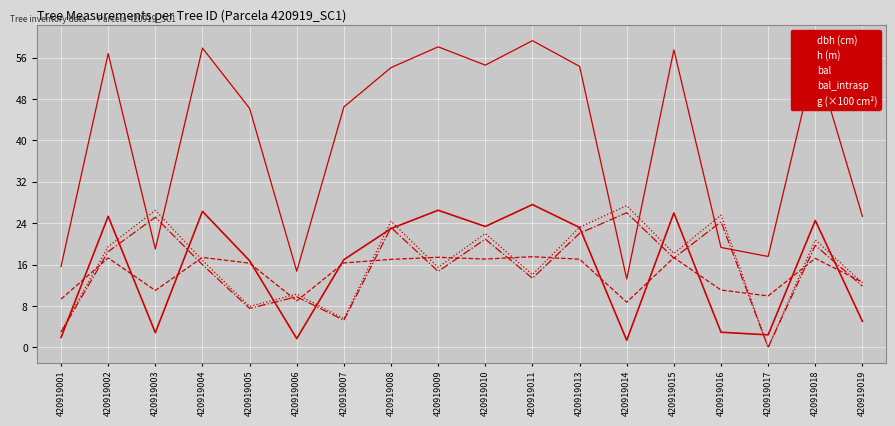

Reading left to right, extract all data points from this chart.

dbh (cm): 420919001=15.6	420919002=56.8	420919003=19.0	420919004=57.9	420919005=46.2	420919006=14.7	420919007=46.5	420919008=54.1	420919009=58.1	420919010=54.5	420919011=59.3	420919013=54.3	420919014=13.2	420919015=57.5	420919016=19.3	420919017=17.6	420919018=55.9	420919019=25.3
h (m): 420919001=9.3	420919002=17.3	420919003=11.0	420919004=17.4	420919005=16.3	420919006=9.0	420919007=16.3	420919008=17.0	420919009=17.4	420919010=17.1	420919011=17.5	420919013=17.0	420919014=8.7	420919015=17.4	420919016=11.1	420919017=9.9	420919018=17.2	420919019=12.6
bal: 420919001=3.1	420919002=19.5	420919003=26.5	420919004=16.8	420919005=7.9	420919006=10.3	420919007=5.5	420919008=24.4	420919009=15.5	420919010=22.0	420919011=14.1	420919013=23.2	420919014=27.4	420919015=18.2	420919016=25.6	420919017=0.0	420919018=20.8	420919019=12.5
bal_intrasp: 420919001=2.9	420919002=18.5	420919003=25.2	420919004=16.0	420919005=7.5	420919006=9.8	420919007=5.3	420919008=23.2	420919009=14.7	420919010=20.9	420919011=13.4	420919013=22.0	420919014=26.0	420919015=17.3	420919016=24.3	420919017=0.0	420919018=19.7	420919019=11.8
g (×100 cm²): 420919001=1.9	420919002=25.3	420919003=2.8	420919004=26.3	420919005=16.8	420919006=1.7	420919007=17.0	420919008=23.0	420919009=26.5	420919010=23.4	420919011=27.6	420919013=23.2	420919014=1.4	420919015=26.0	420919016=2.9	420919017=2.4	420919018=24.5	420919019=5.0